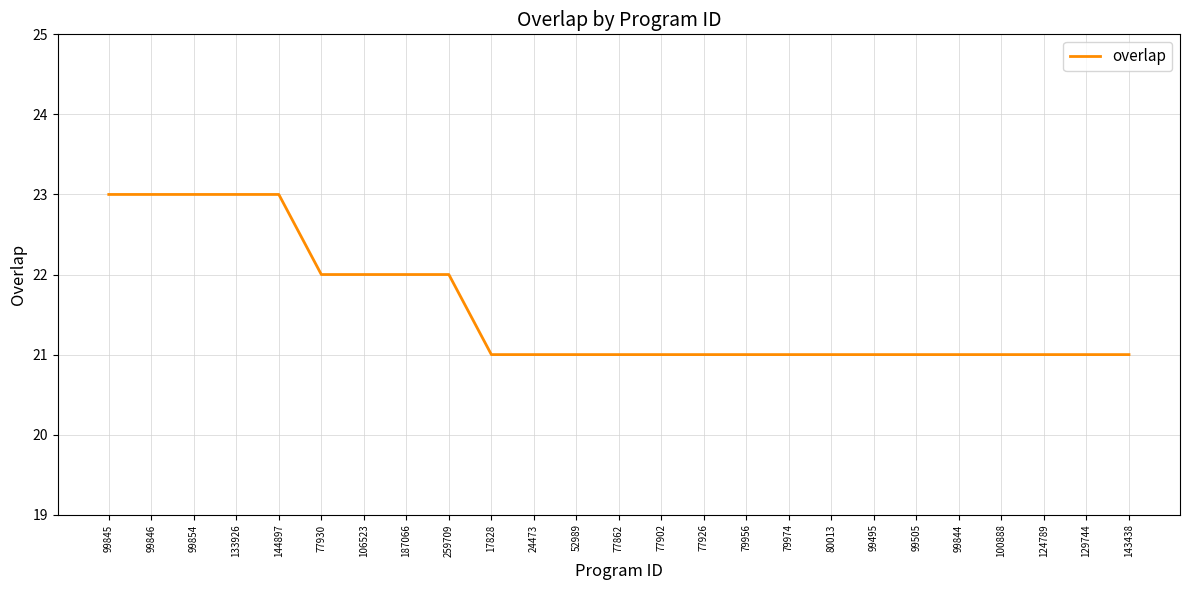

Approximately how many times larger is the value at 259709 compared to 77930?

1.0